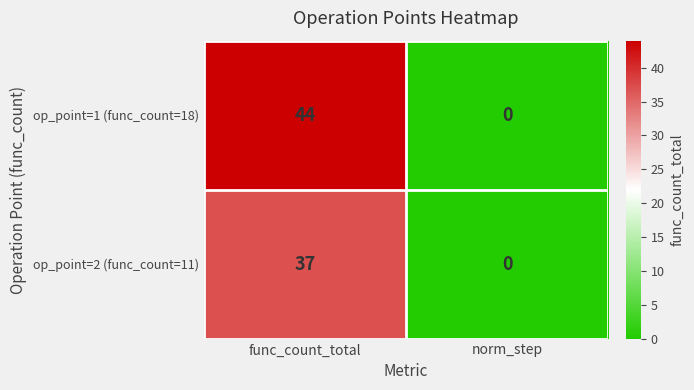

Rank the series by their average value, from lowest to highest.

op_point=2 (func_count=11), op_point=1 (func_count=18)